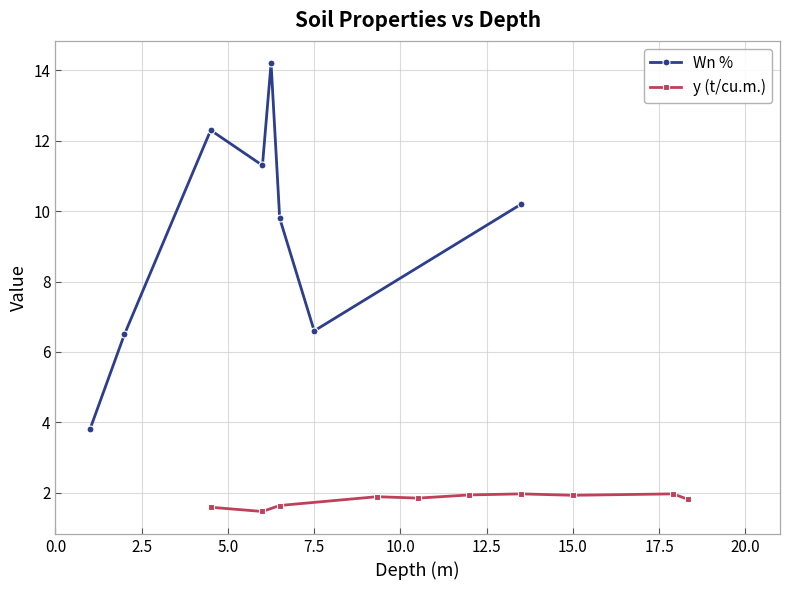

What is the highest value of the Wn % series?

14.2